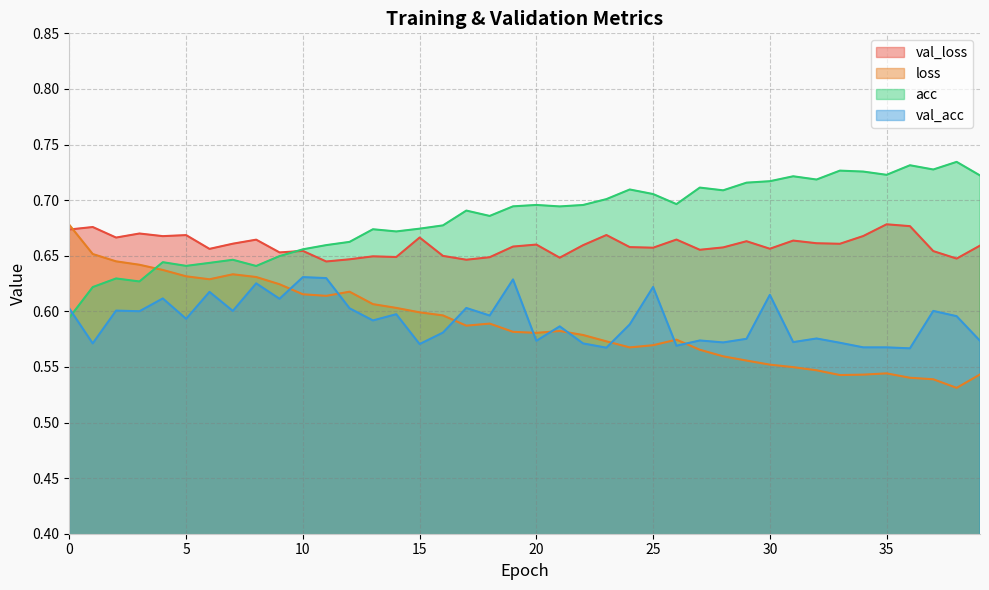

Which series has the widest spread of values?

loss